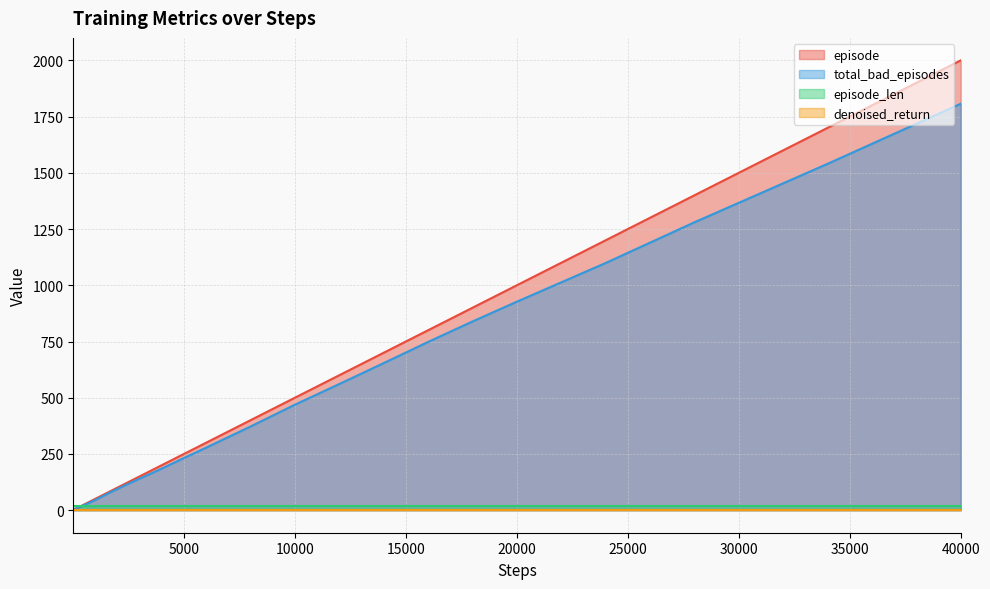

At which category is the sum across all series the highest?

40000